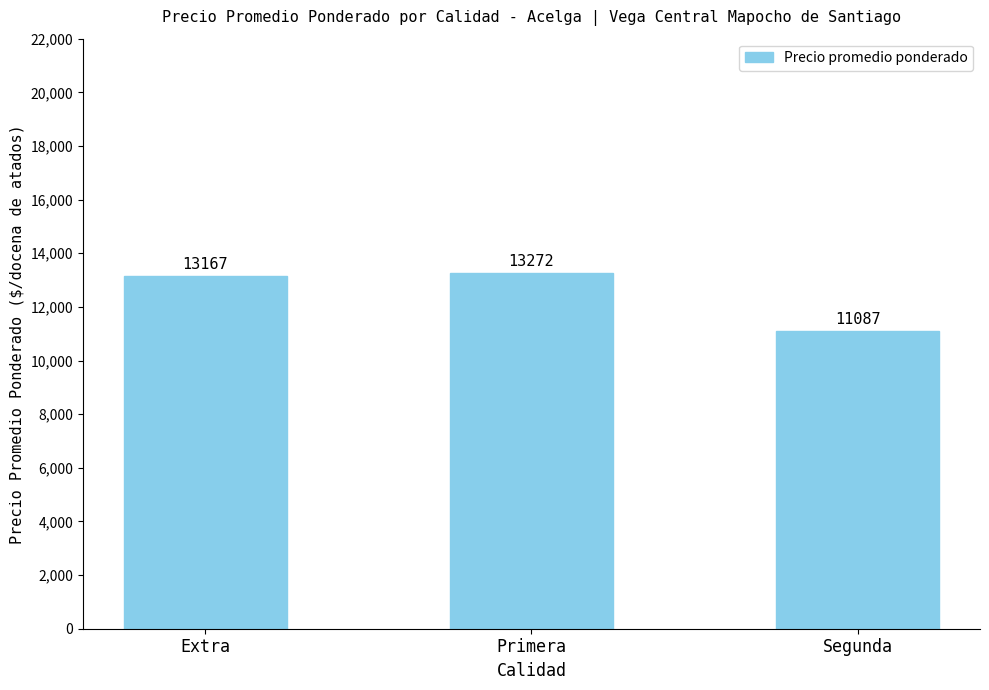

Are the bars grouped side by side (vs. stacked)?

No